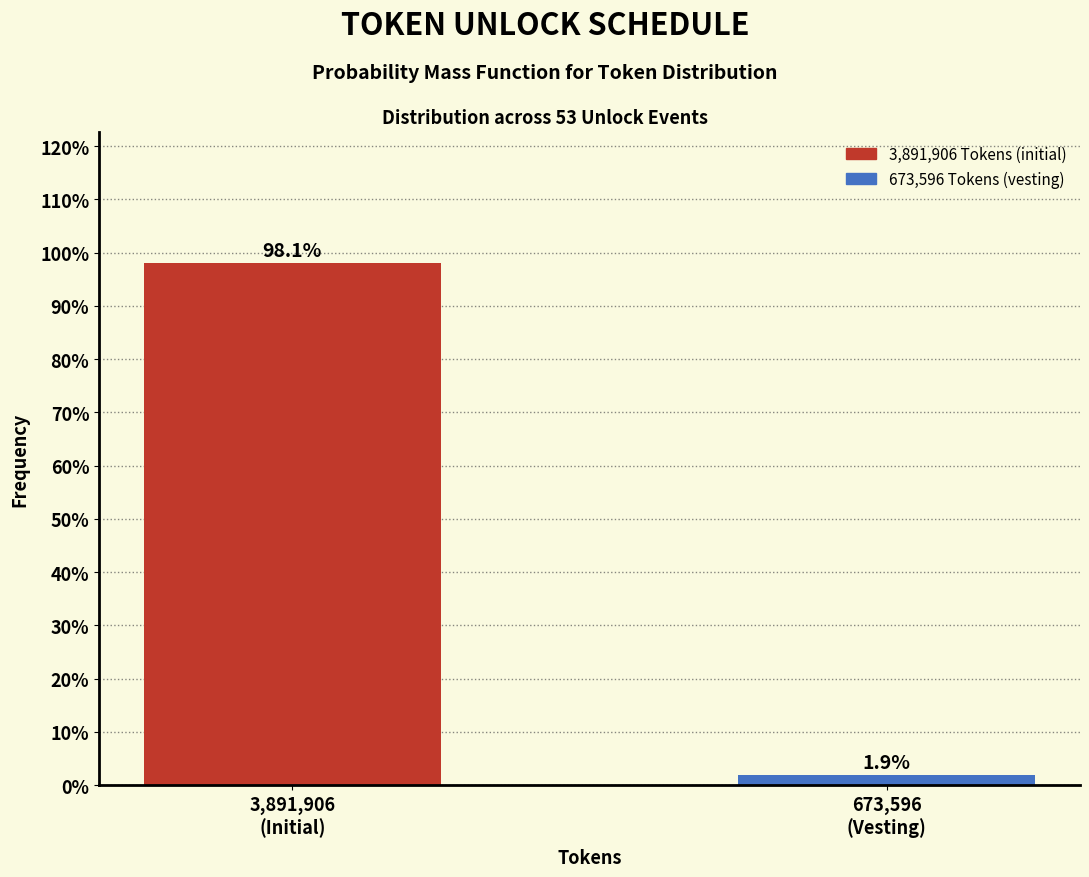

Reading left to right, extract all data points from this chart.

98.1	1.9